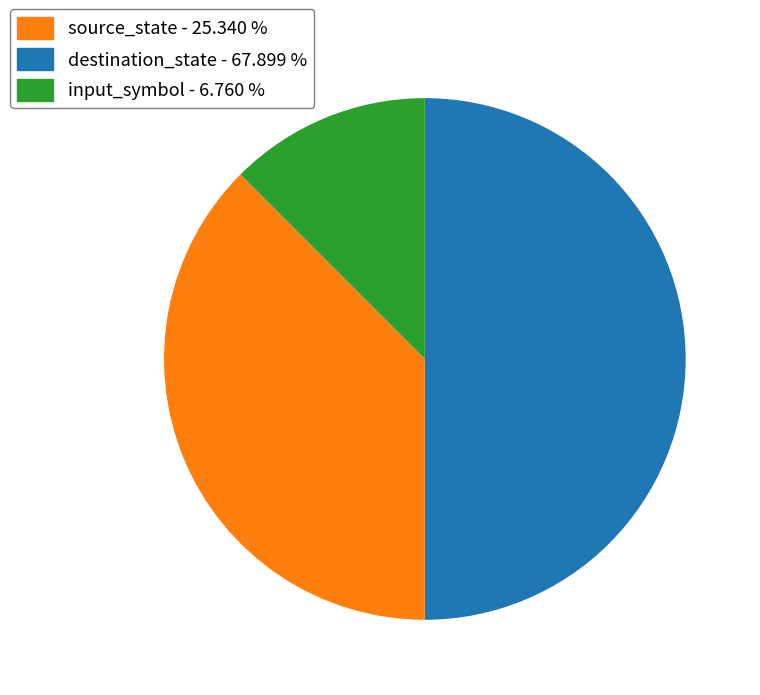

How many slices are in this pie chart?

3